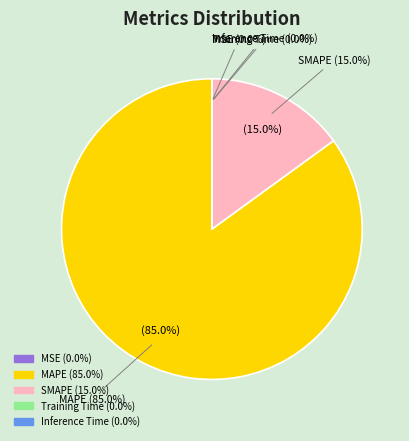

Which slice is the largest?

MAPE